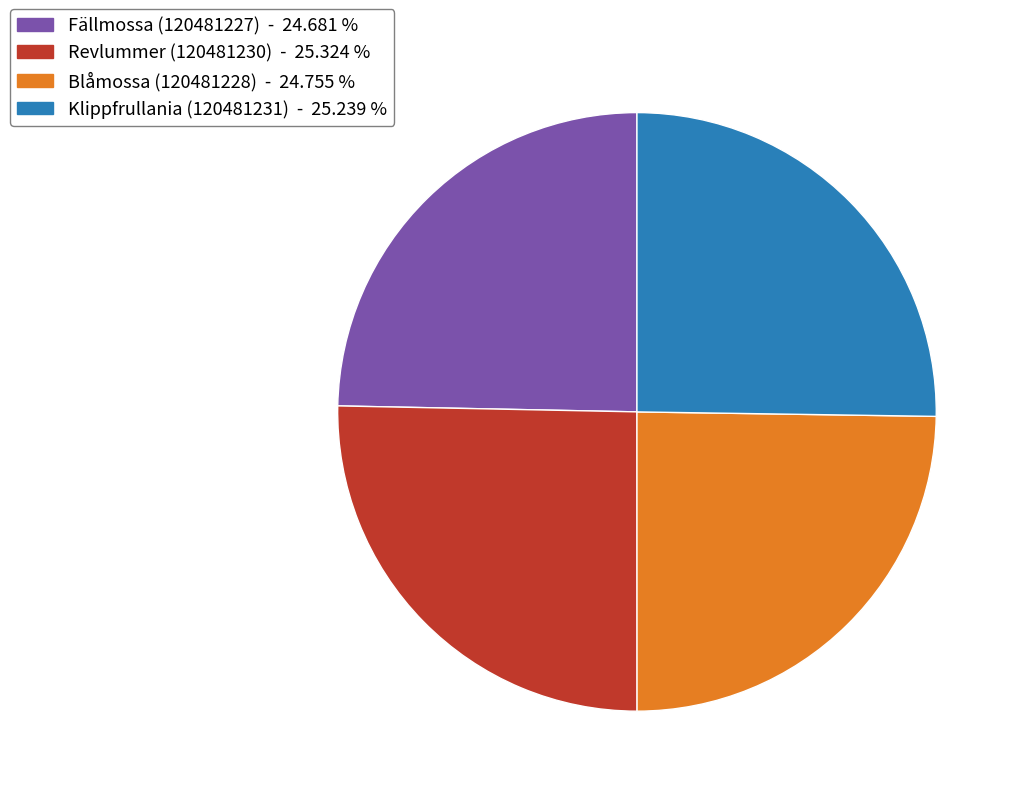

Does Blåmossa (120481228) account for over 50% of the chart?

No